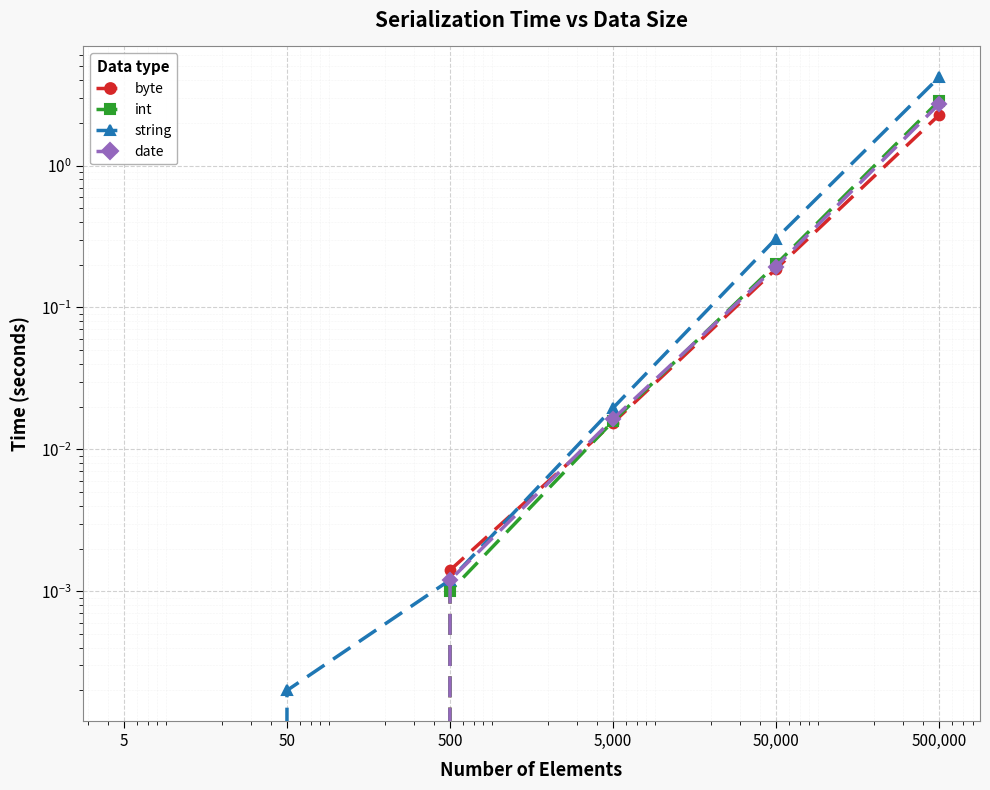

True or false: int has a value of 0.0 at 5.

True